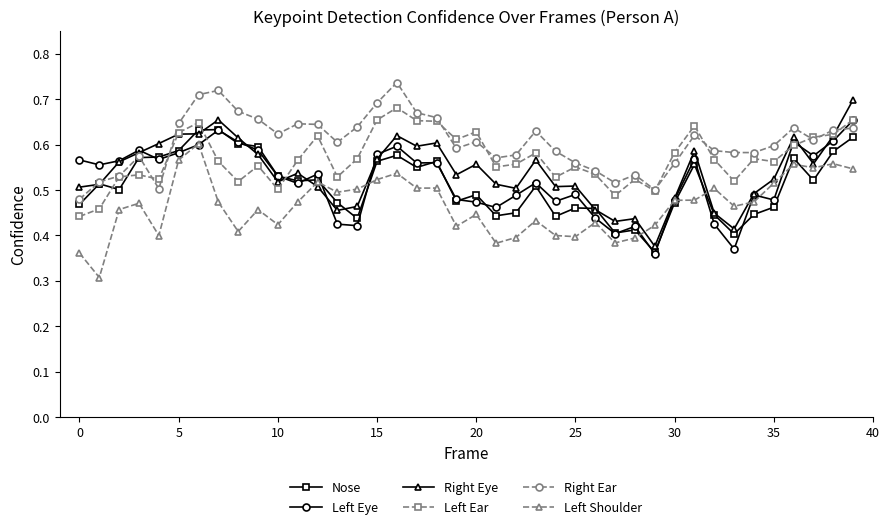

At how many categories does at least one series exceed 0?

40